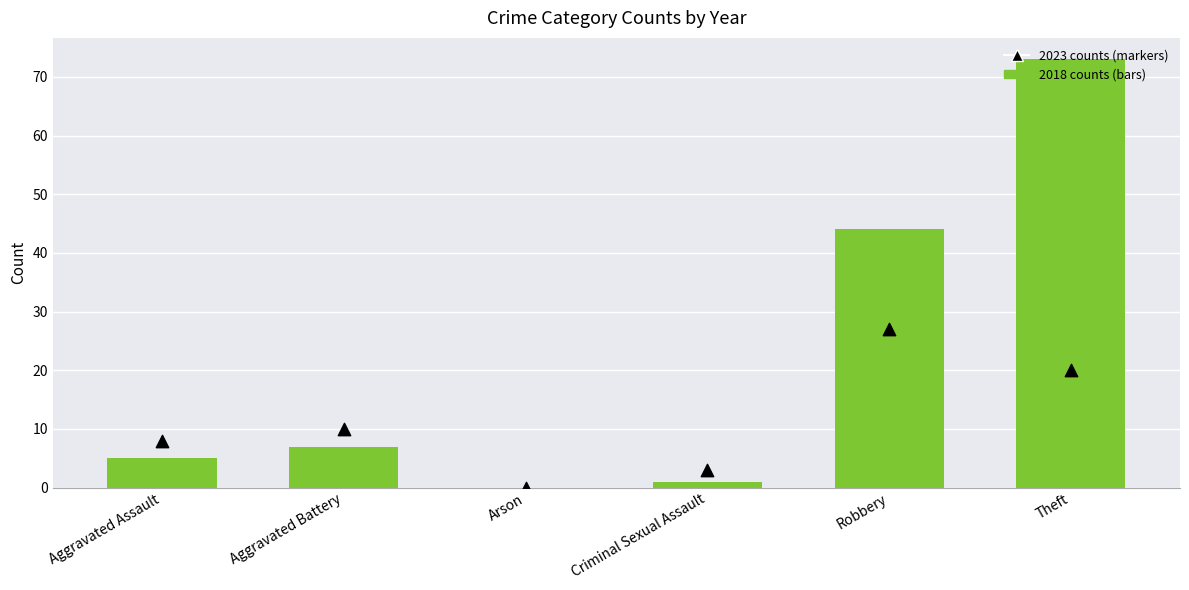

Which series has the widest spread of Y values?

2018 counts